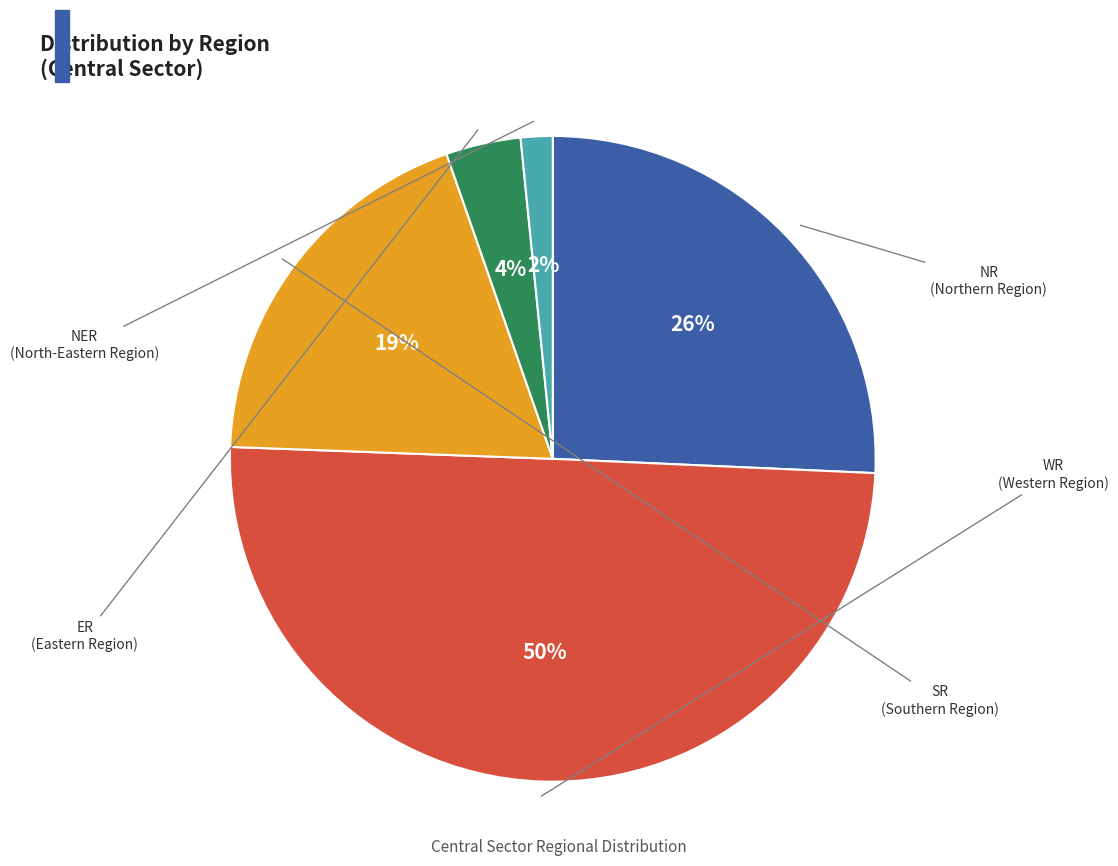

The NER slice represents 16% of the pie. True or false?

False